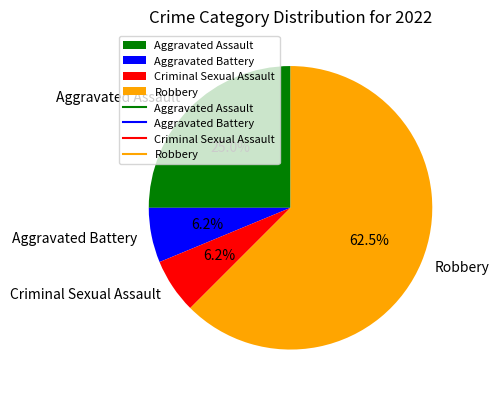

What is the ratio of the value at Criminal Sexual Assault to the value at Robbery?

0.1